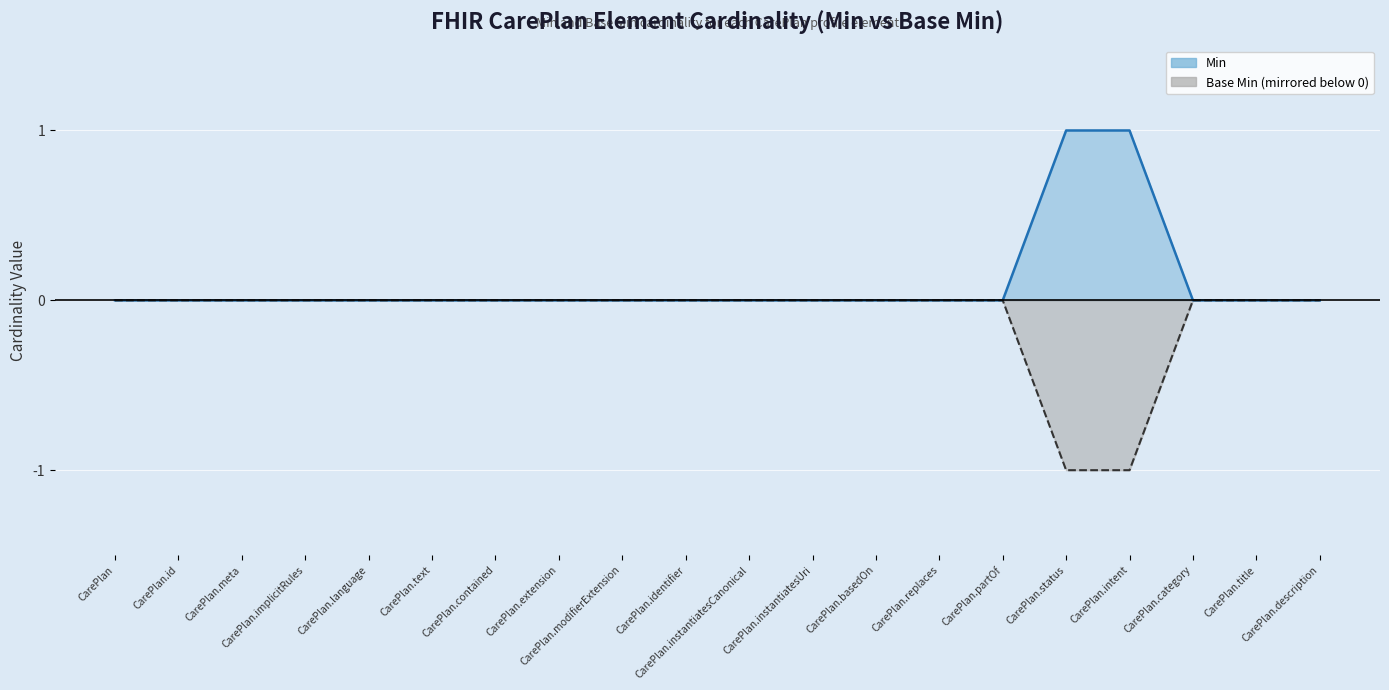

What is the label of the 6th point from the left?

CarePlan.text